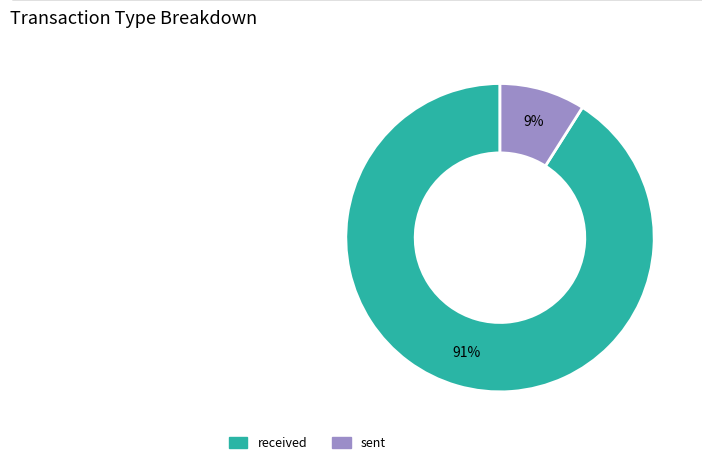

Do sent and received together represent more than half of the pie?

Yes